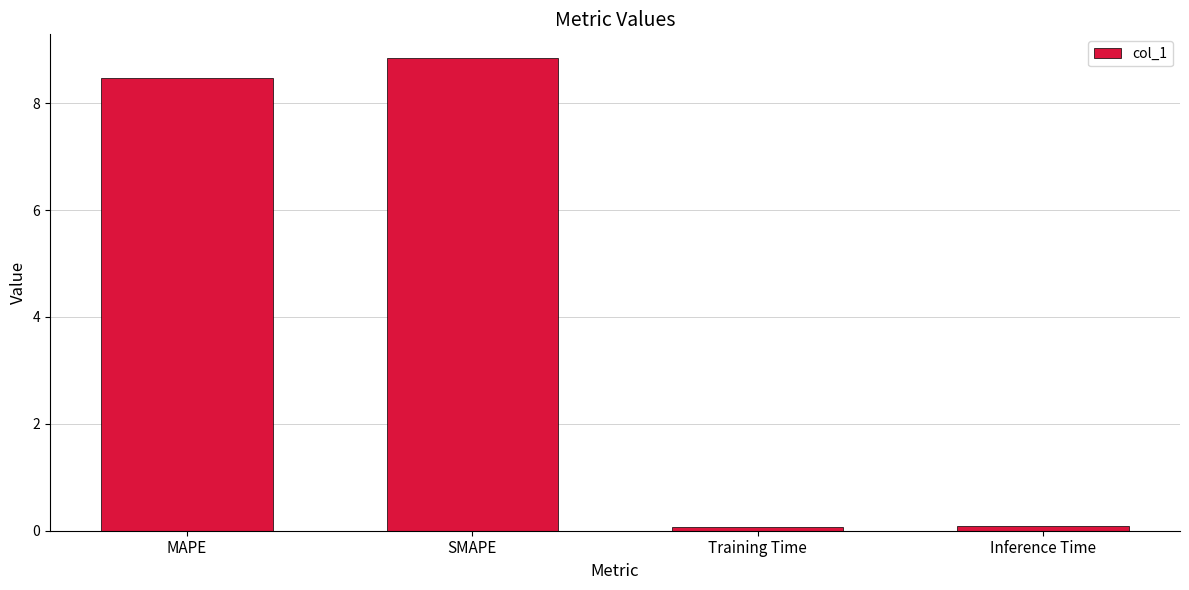

Is it true that the value at SMAPE is 15.7?

False